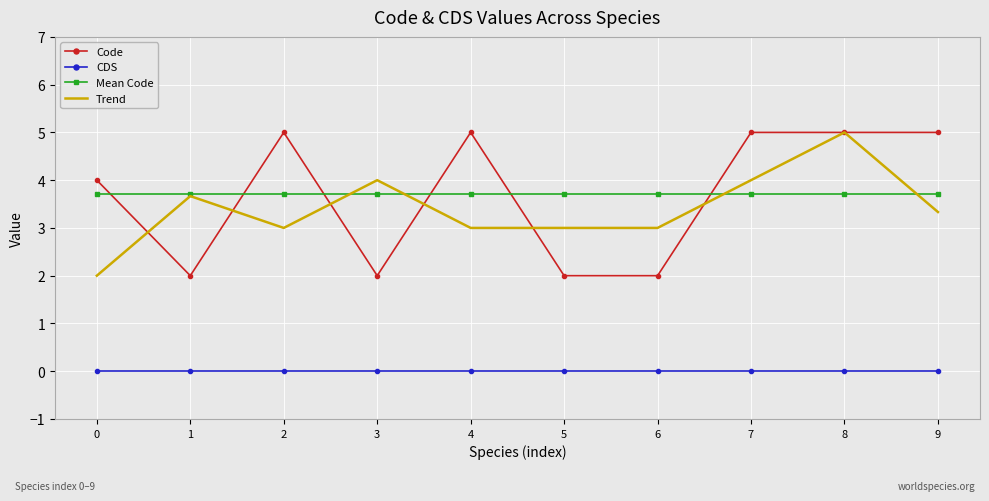

At which category is the sum across all series the highest?

8